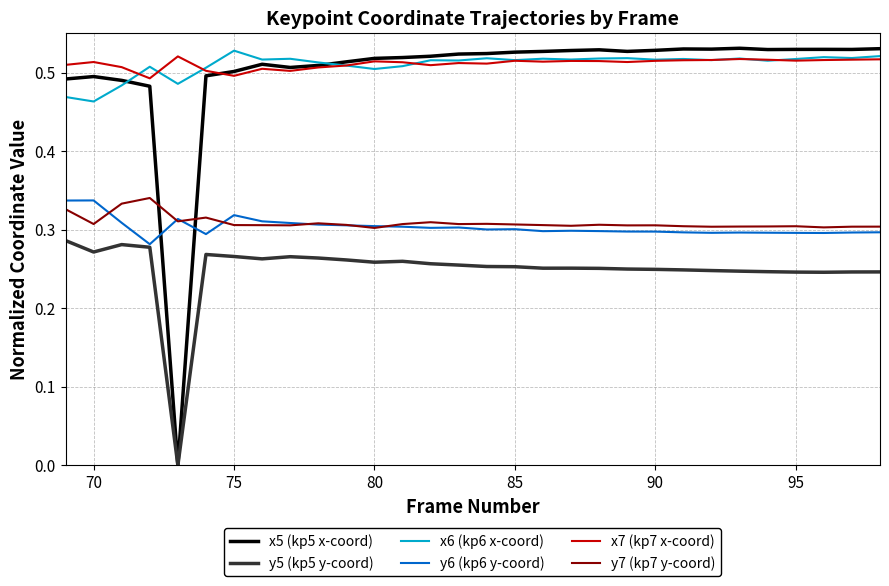

How many times do y6 (kp6 y-coord) and x5 (kp5 x-coord) cross each other?

2